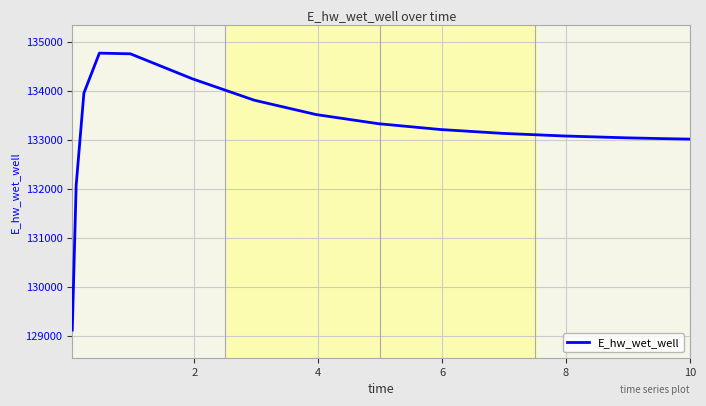

What is the difference between the maximum and minimum values?

5647.2